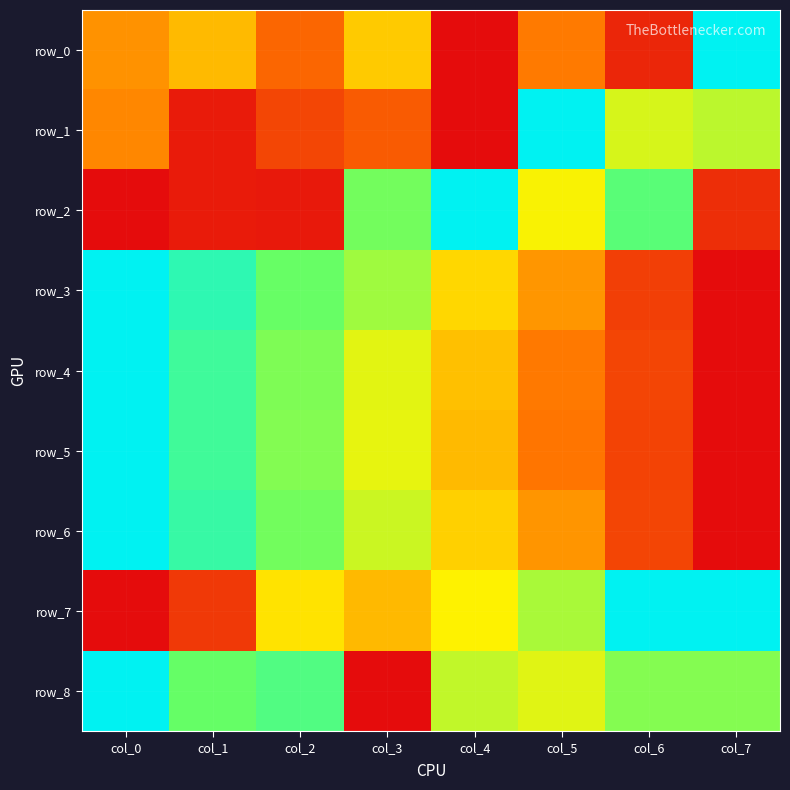

Rank the series by their maximum value, from highest to lowest.

row_0, row_1, row_2, row_3, row_4, row_5, row_6, row_7, row_8